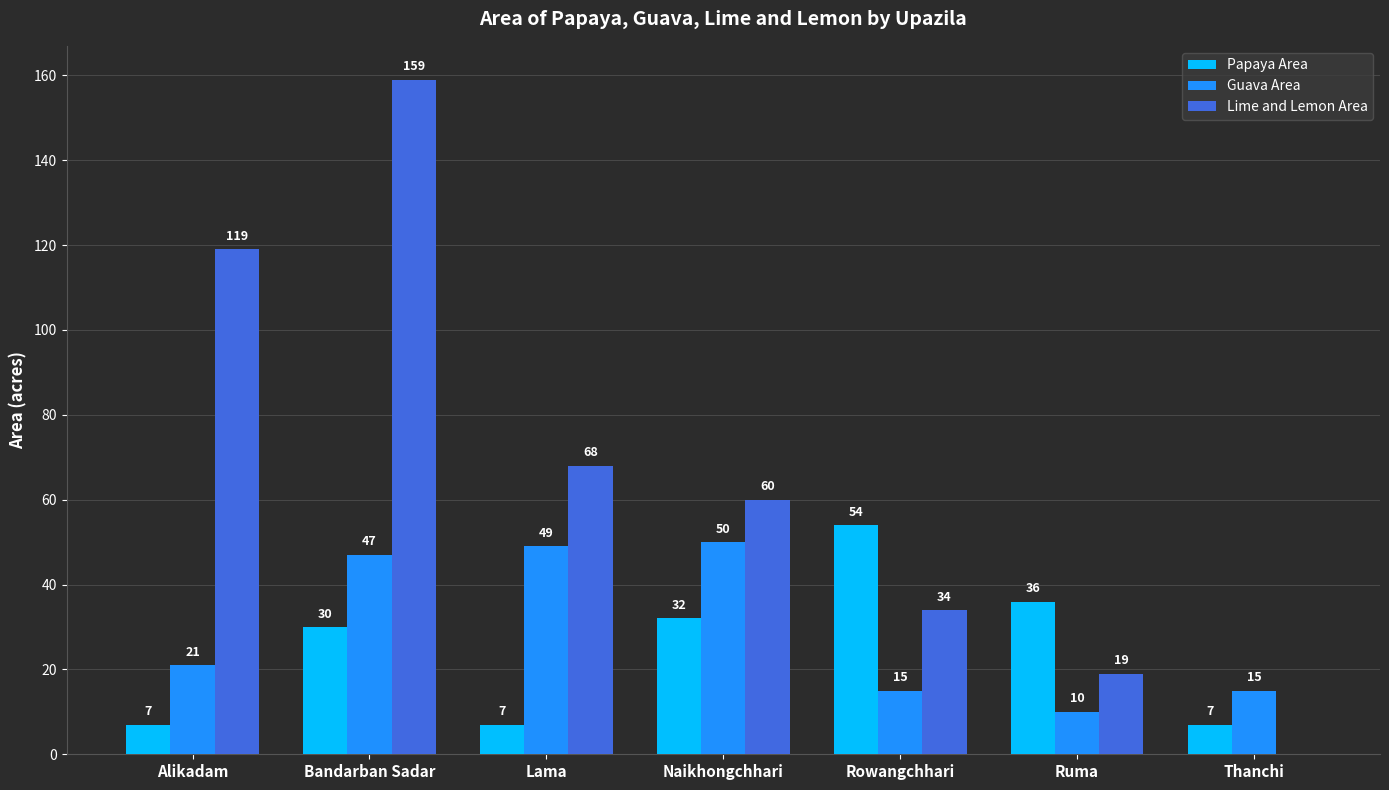

What are all the series names shown in the legend?

Papaya Area, Guava Area, Lime and Lemon Area